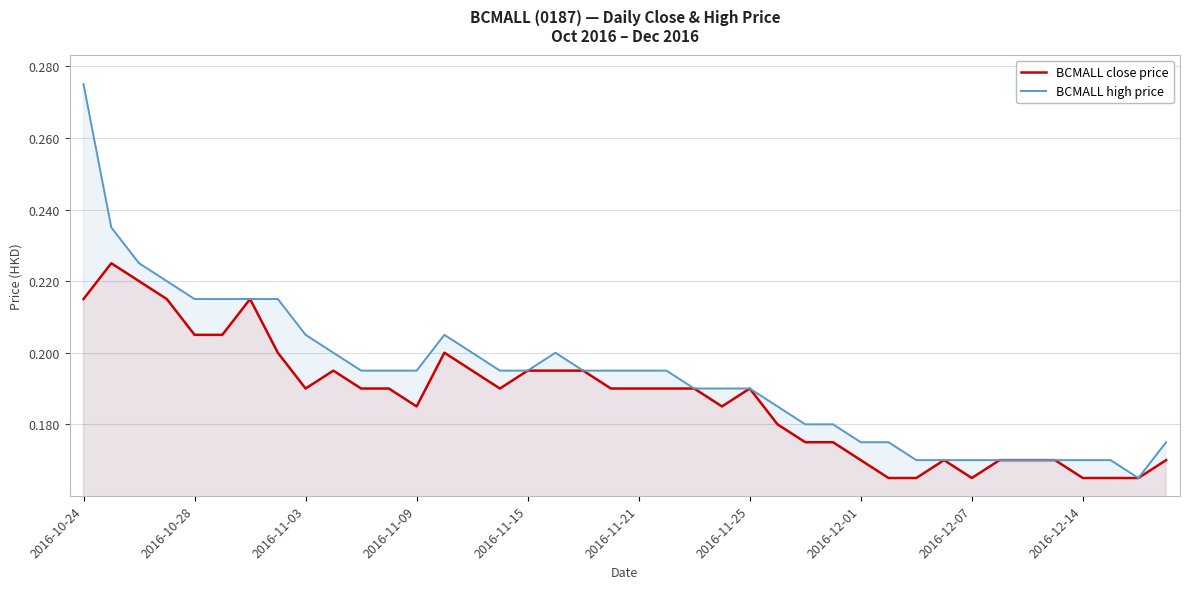

The BCMALL close price series shows 0.2 at 21. True or false?

True